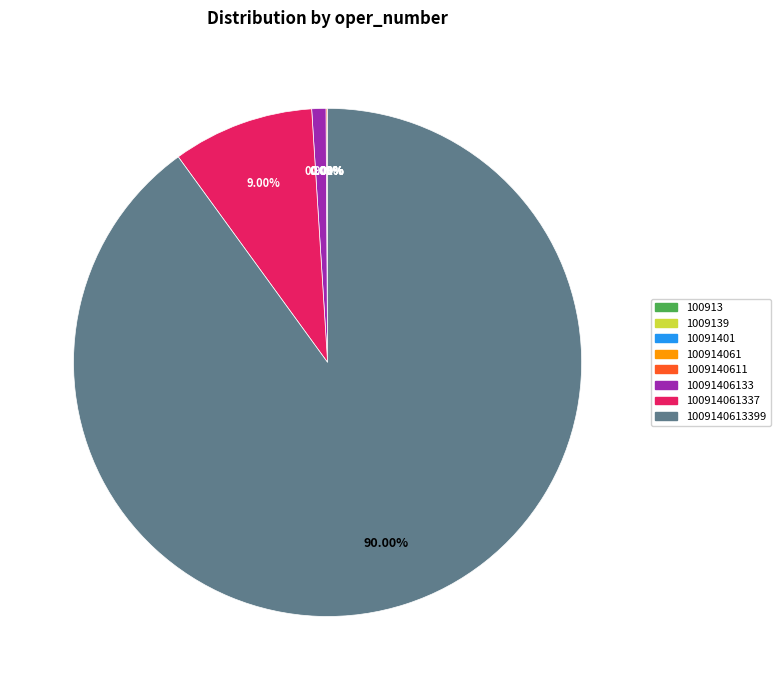

Is there any slice that represents more than half of the pie?

Yes